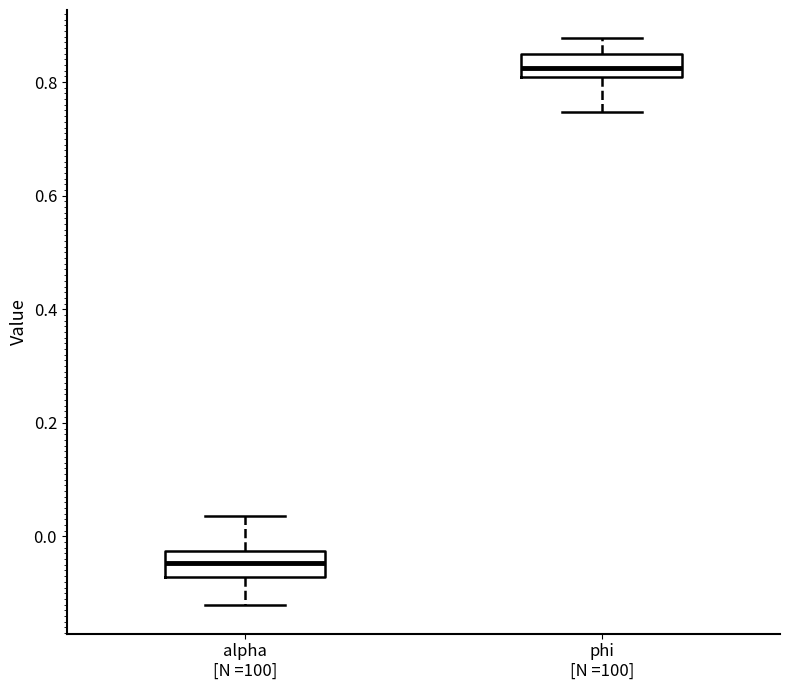

Which box has the lowest median line?

alpha [N =100]